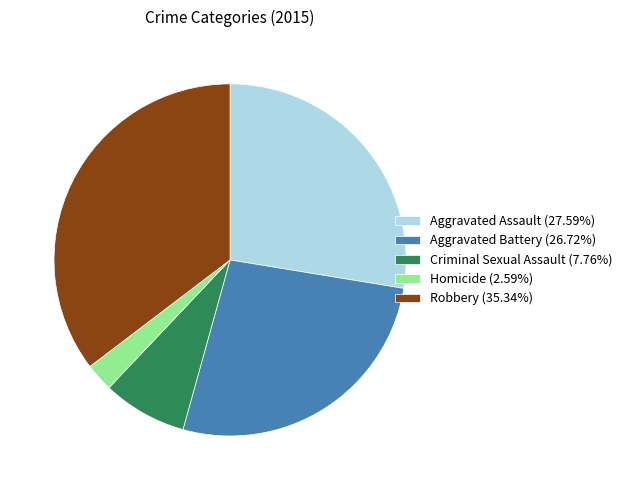

Is Robbery the majority of the pie?

No